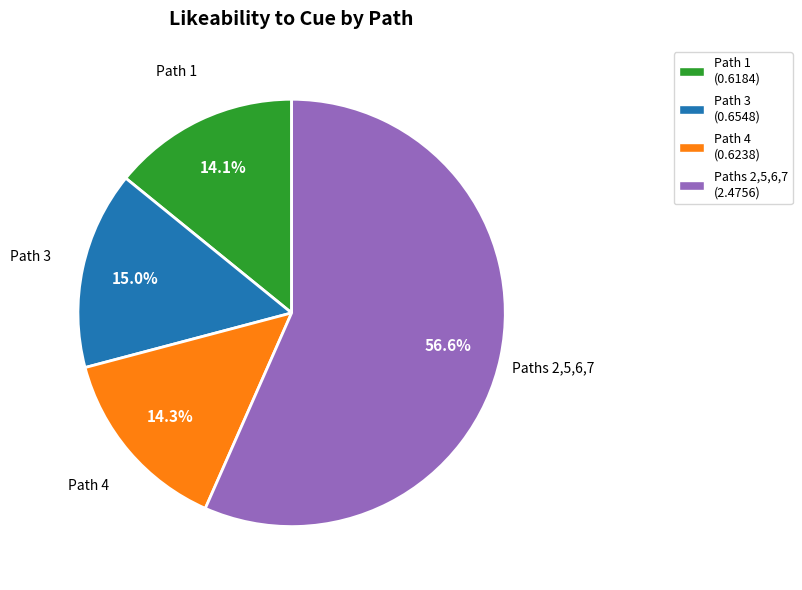

To the nearest percent, what is the average slice percentage?

25%